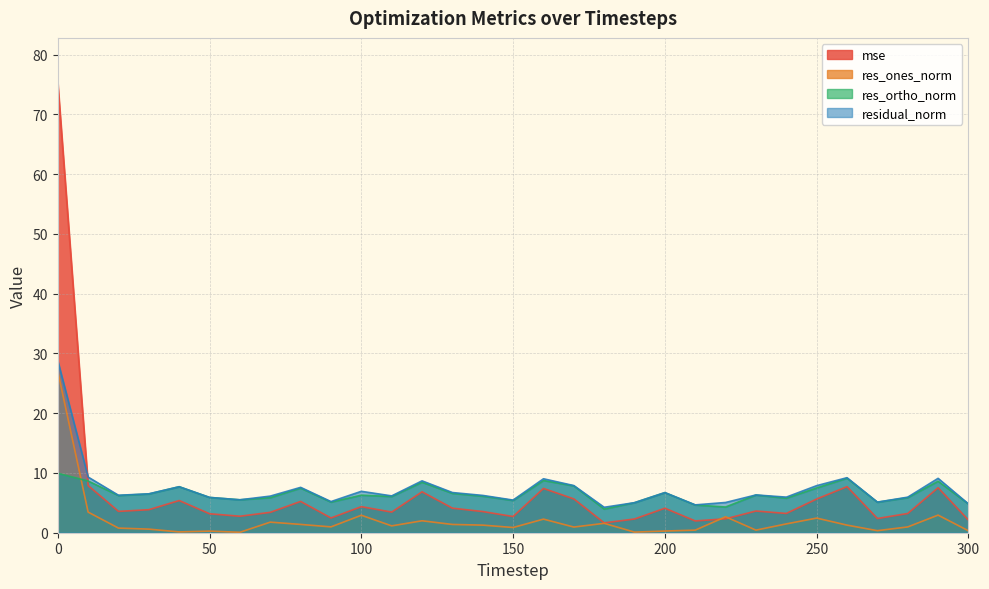

Which series has the largest total across all categories?

residual_norm